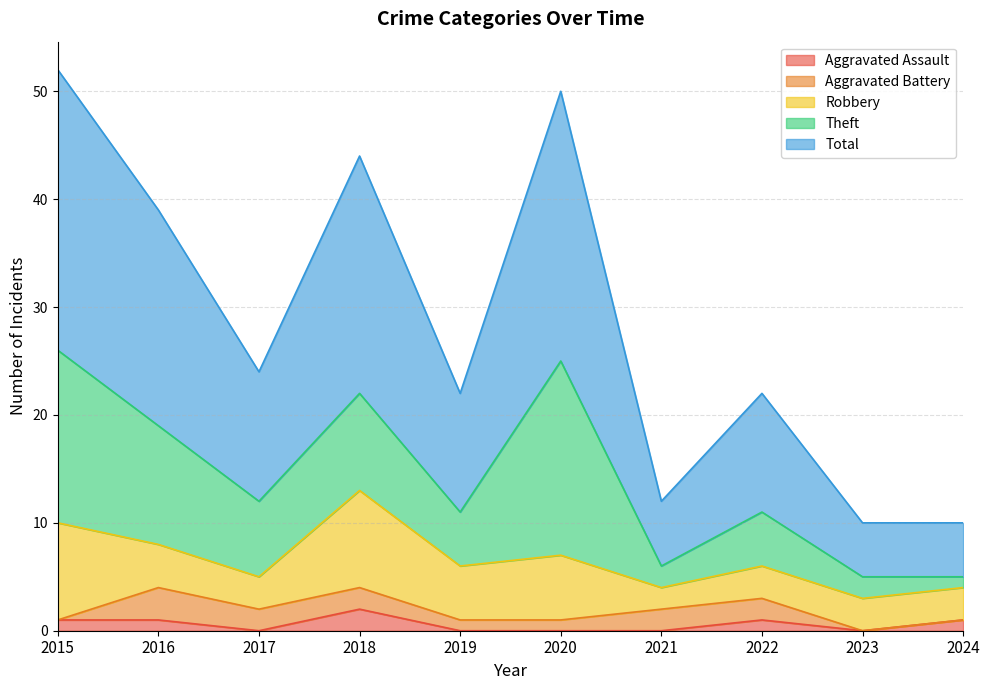

Where is the first local maximum for Aggravated Battery?

2016